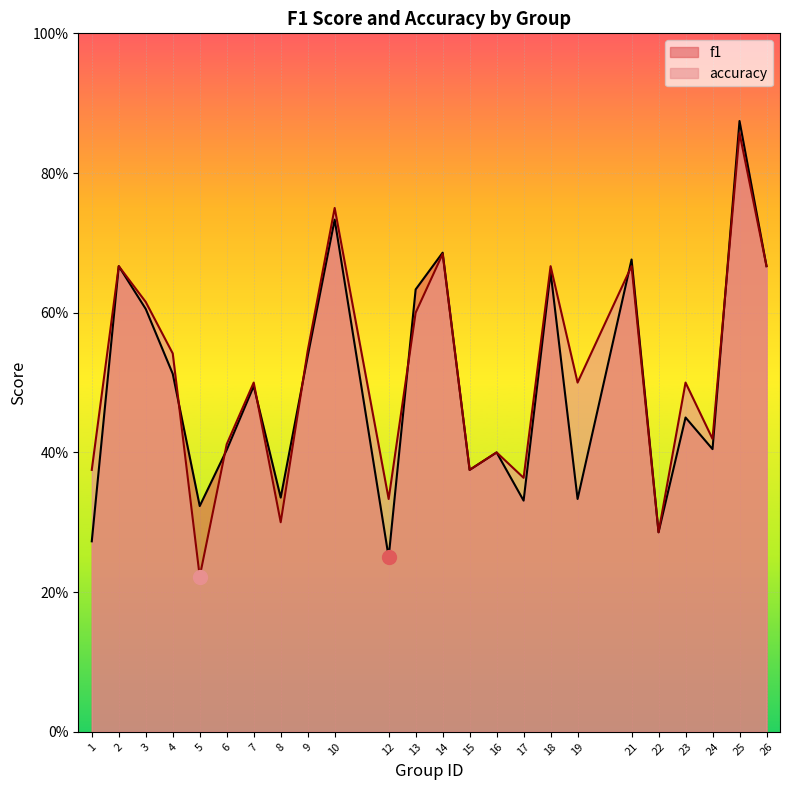

Reading left to right, transcribe all the data shown in this chart.

f1: 0.3	0.7	0.6	0.5	0.3	0.4	0.5	0.3	0.5	0.7	0.2	0.6	0.7	0.4	0.4	0.3	0.7	0.3	0.7	0.3	0.5	0.4	0.9	0.7
accuracy: 0.4	0.7	0.6	0.5	0.2	0.4	0.5	0.3	0.5	0.8	0.3	0.6	0.7	0.4	0.4	0.4	0.7	0.5	0.7	0.3	0.5	0.4	0.9	0.7